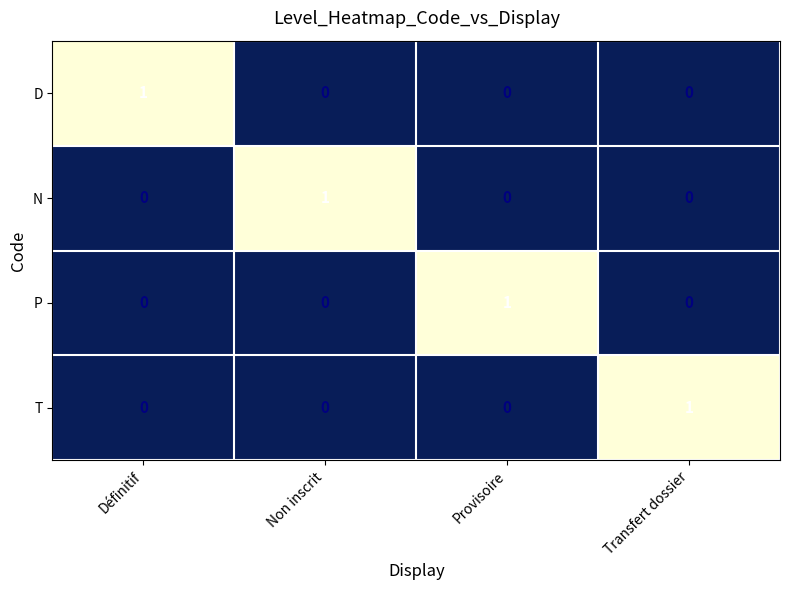

How many T values are between 0 and 1?

4